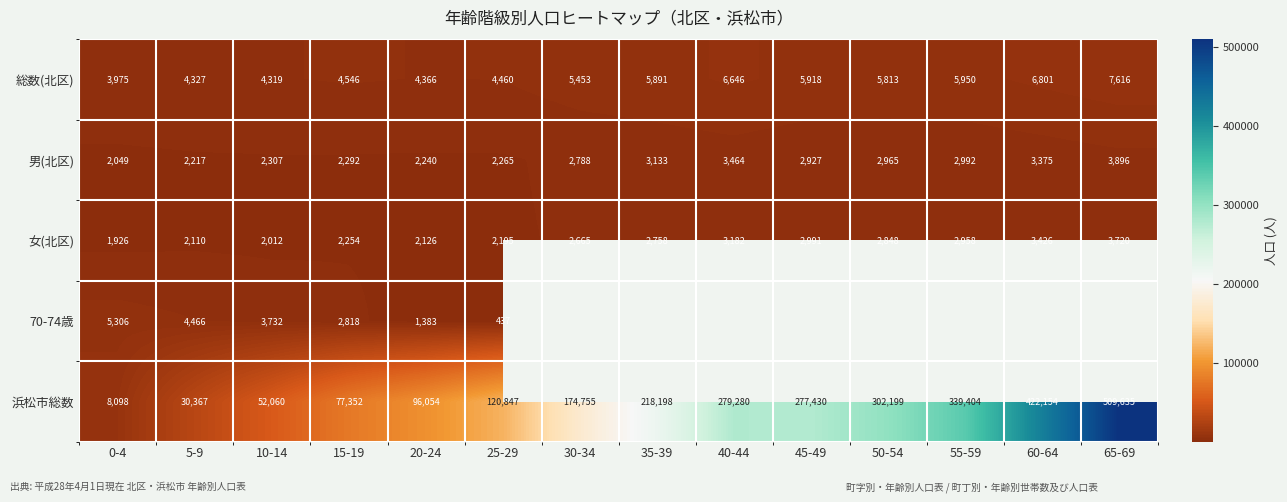

What is the approximate value of 総数(北区) at 60-64?

6801